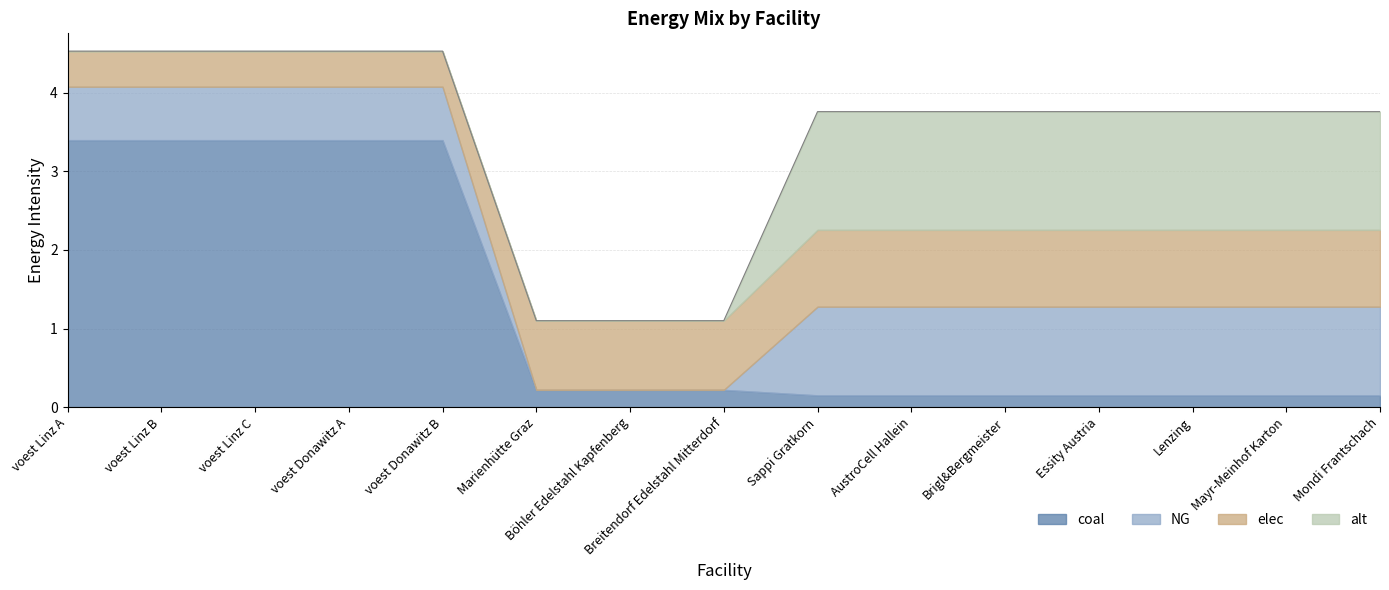

Which category has the lowest value across all series?

Marienhütte Graz